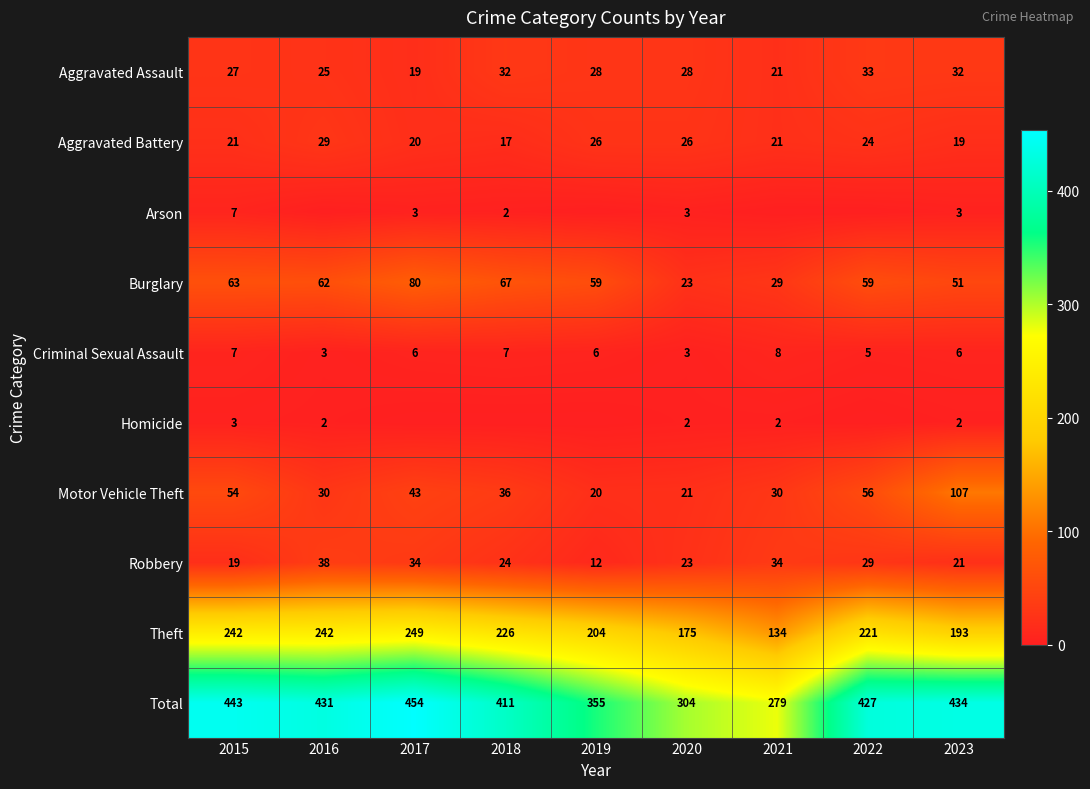

At how many categories does at least one series exceed 345?

7